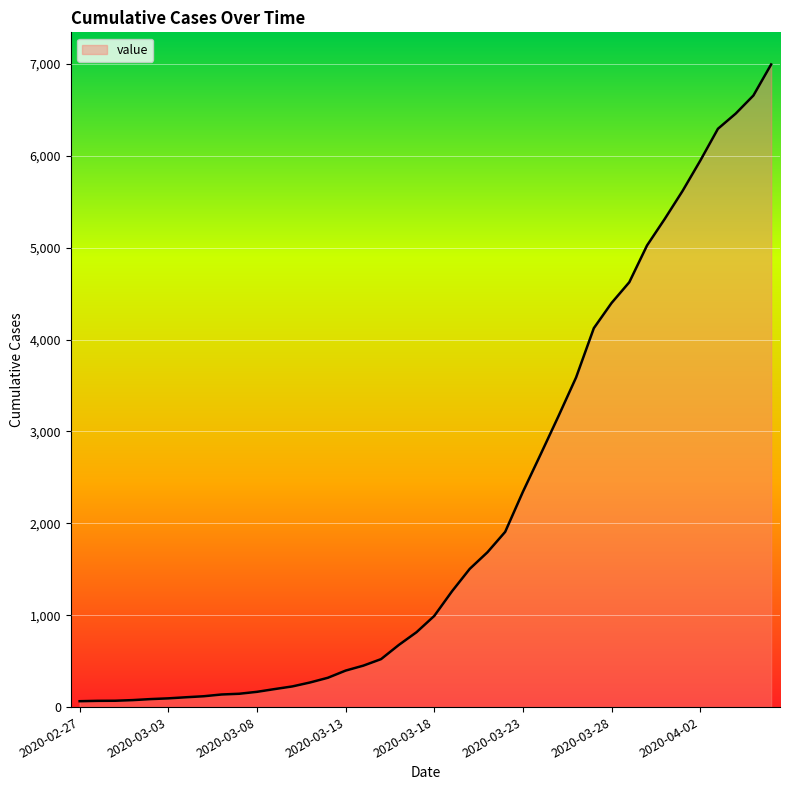

What is the greatest value displayed?

6994